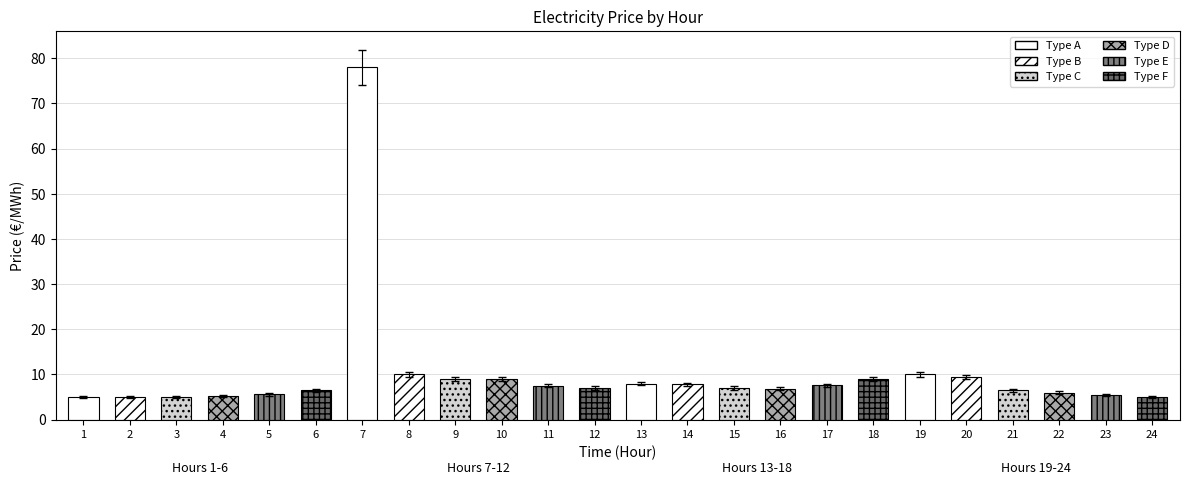

Reading right to left, list all the values displayed in this chart.

5.0	5.5	6.0	6.5	9.5	10.0	9.0	7.6	6.8	7.0	7.8	8.0	7.0	7.5	9.0	9.0	10.0	78.0	6.5	5.6	5.2	5.0	5.0	5.0